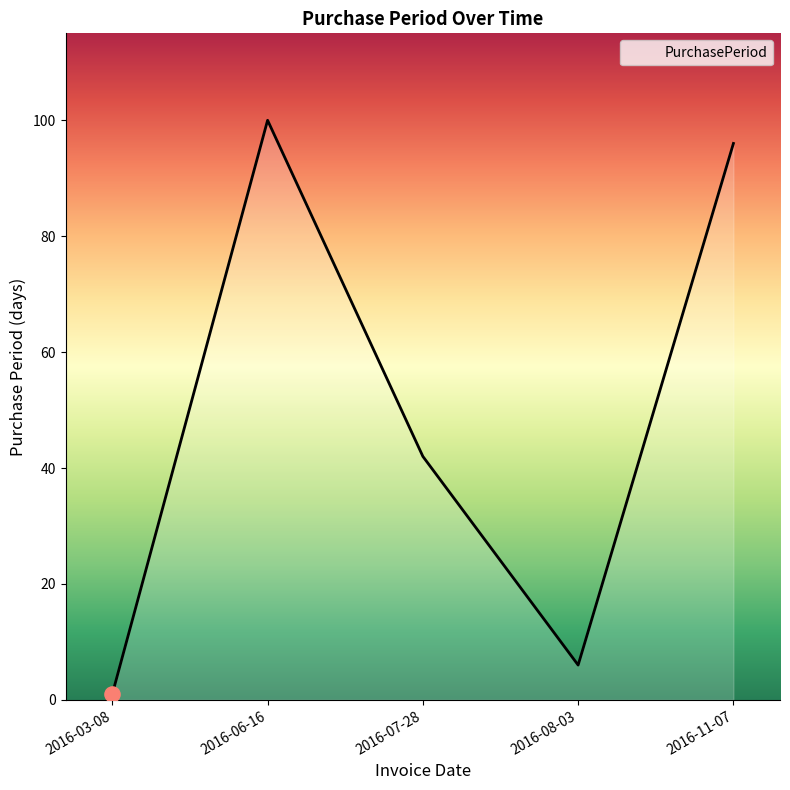

What is the ratio of the value at 2016-08-03 to the value at 2016-07-28?

0.1